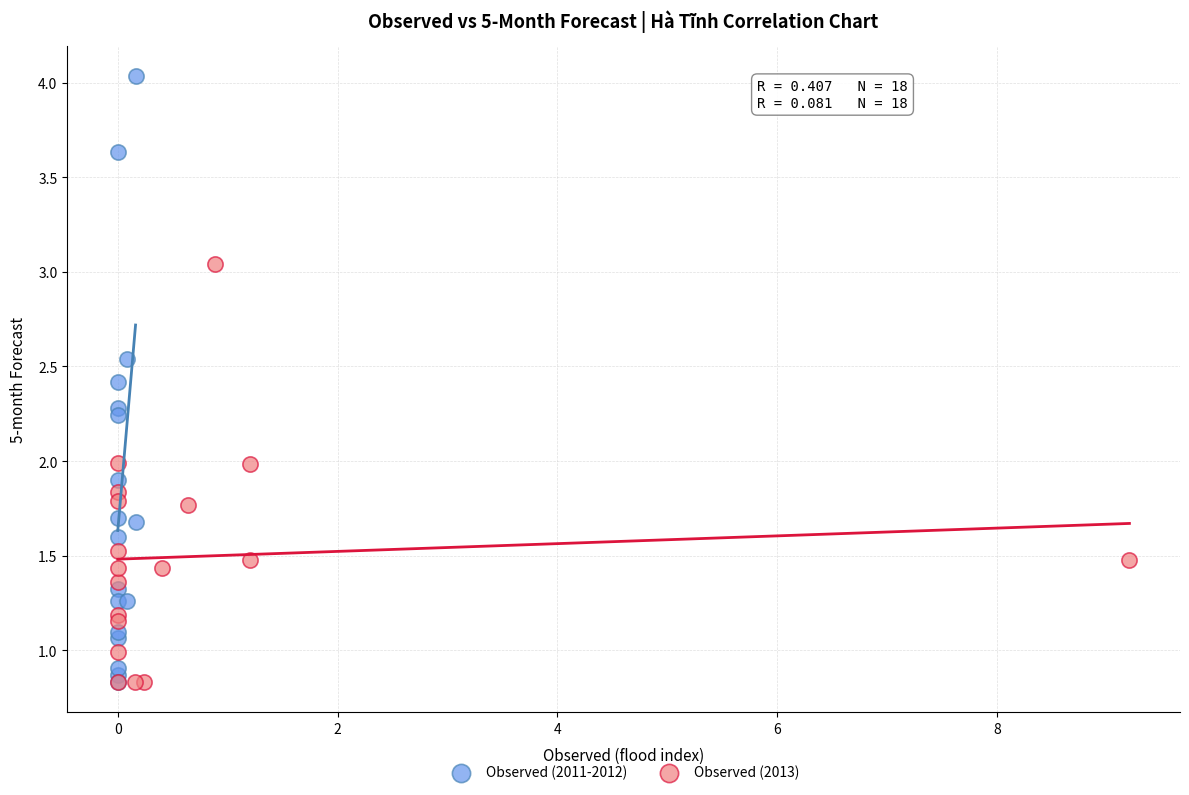

Which series has the largest Y range (max minus min)?

Observed (2011-2012)